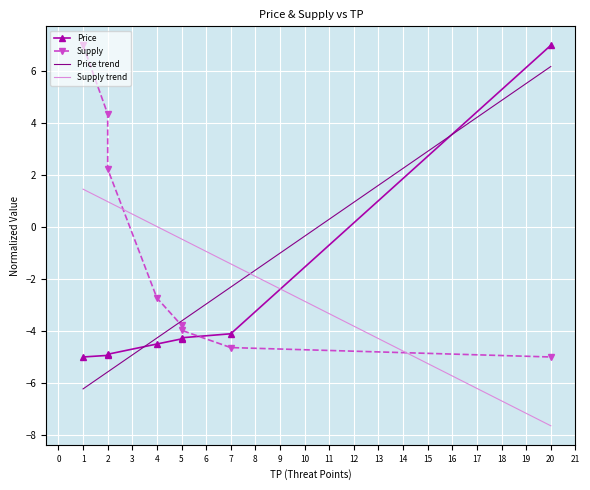

Between which two adjacent categories do Supply and Price first intersect?

5 and 7